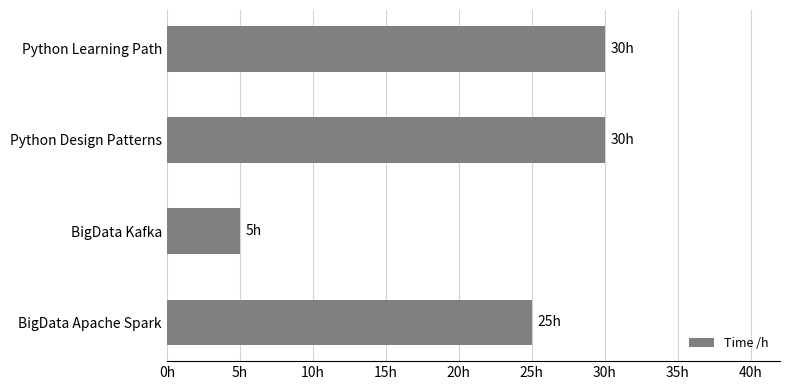

Are the bars horizontal?

Yes